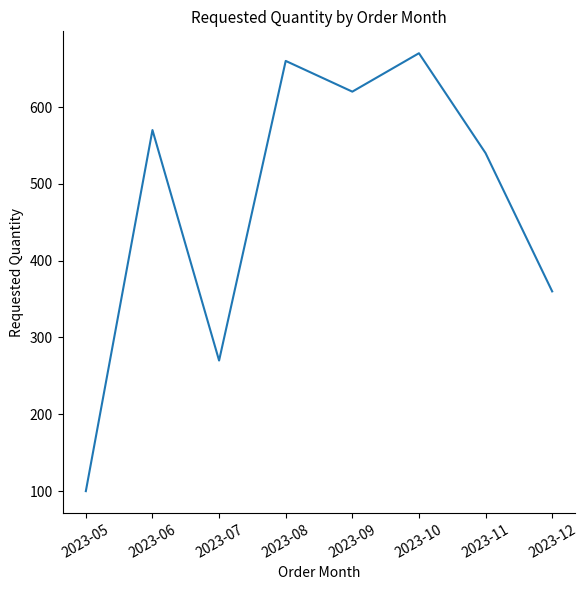

List the labels in order of value, largest first.

2023-10, 2023-08, 2023-09, 2023-06, 2023-11, 2023-12, 2023-07, 2023-05